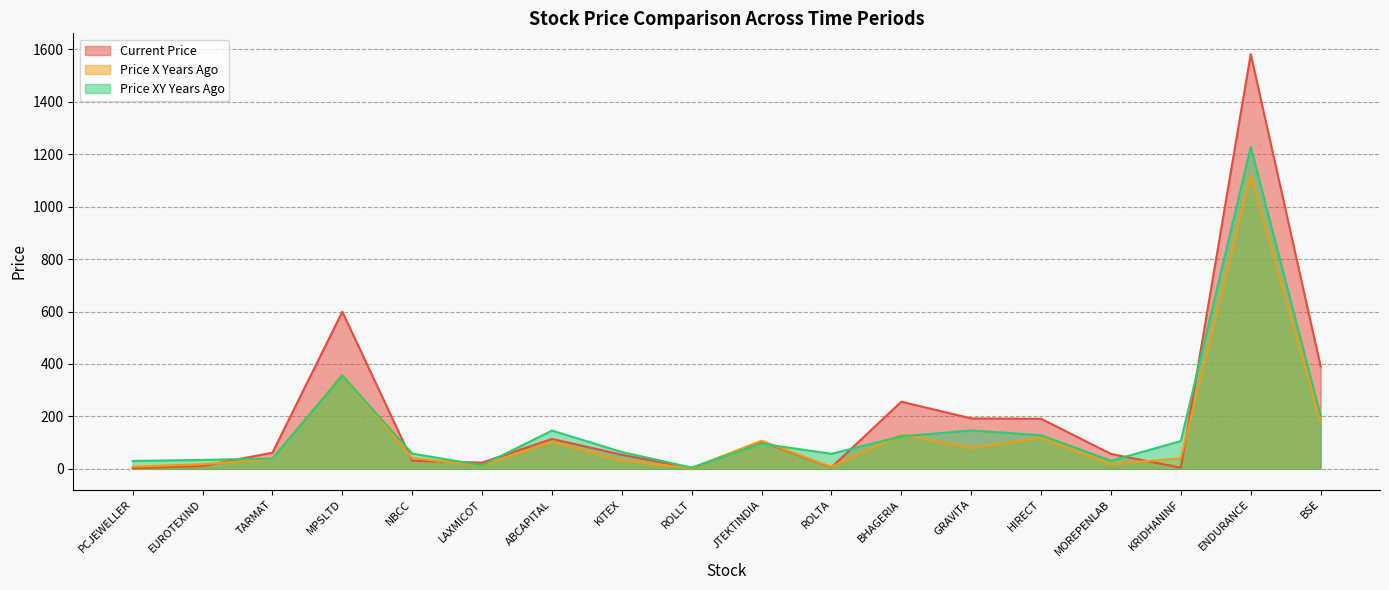

Reading right to left, what are all the values shown in this chart?

price_current: 390.8	1582.4	4.2	56.7	191.0	192.4	256.1	5.7	104.6	2.8	53.7	114.2	23.8	30.8	599.4	61.5	10.9	2.7
price_x_years_ago: 176.9	1120.1	40.5	17.8	118.0	79.6	130.4	7.2	107.3	2.3	31.4	103.3	12.7	41.0	359.1	38.7	17.4	8.3
price_xy_years_ago: 202.3	1227.8	106.0	30.8	128.2	146.5	123.9	57.2	95.8	4.8	64.3	145.9	13.5	58.2	355.7	39.2	33.9	30.0